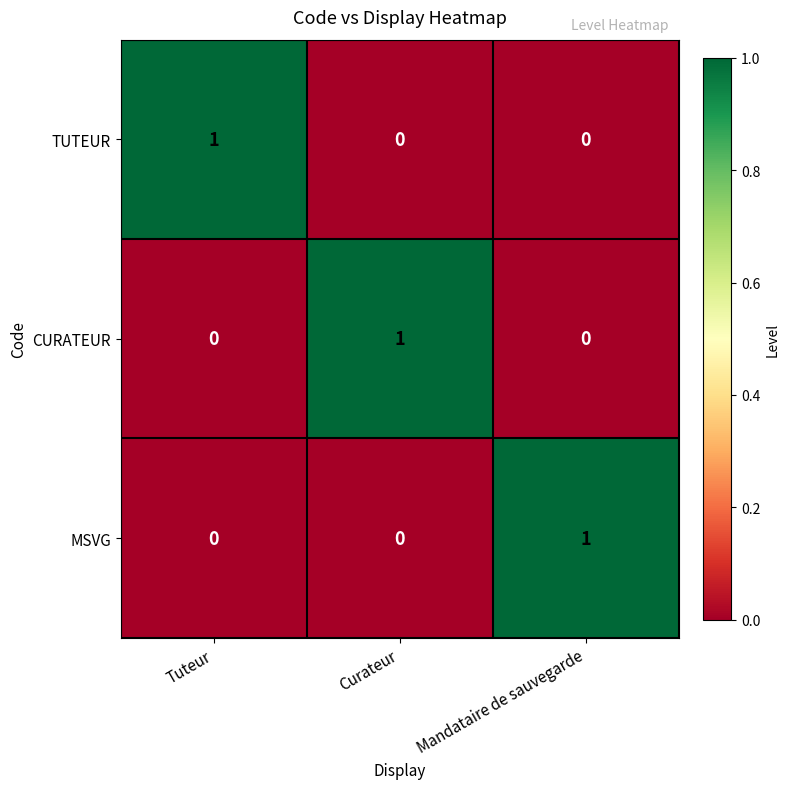

At how many categories does at least one series exceed 0?

3